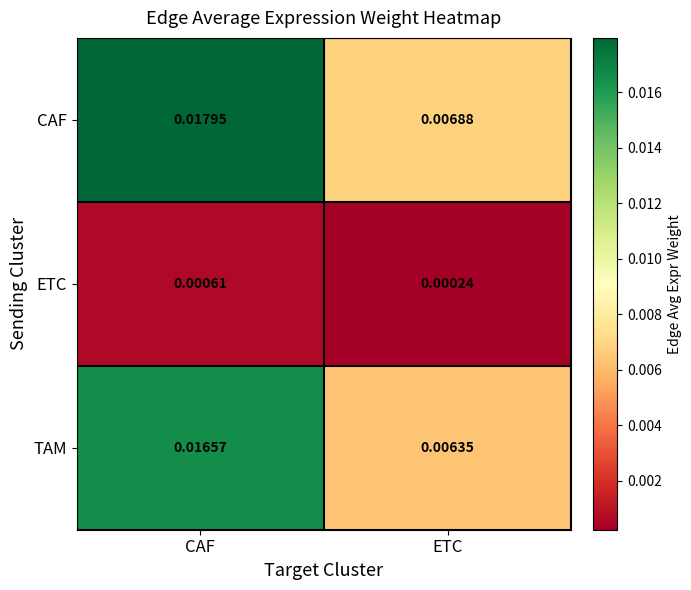

Where is CAF nearest to the value 0?

ETC